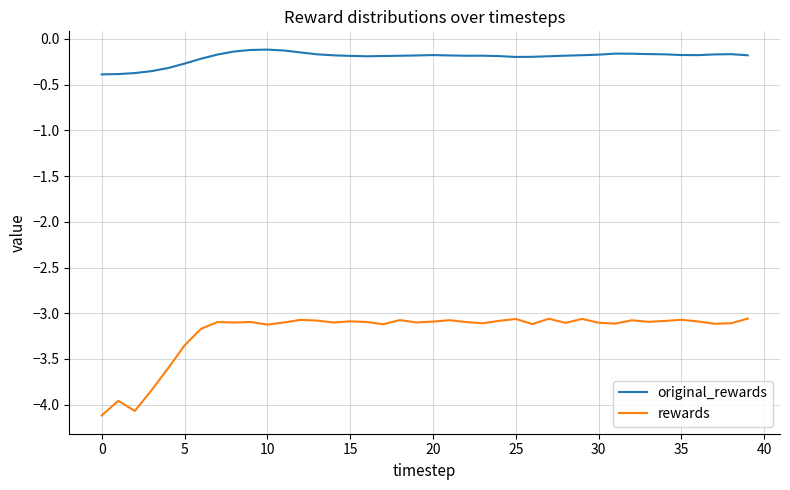

List the series in order of their peak value, highest first.

original_rewards, rewards